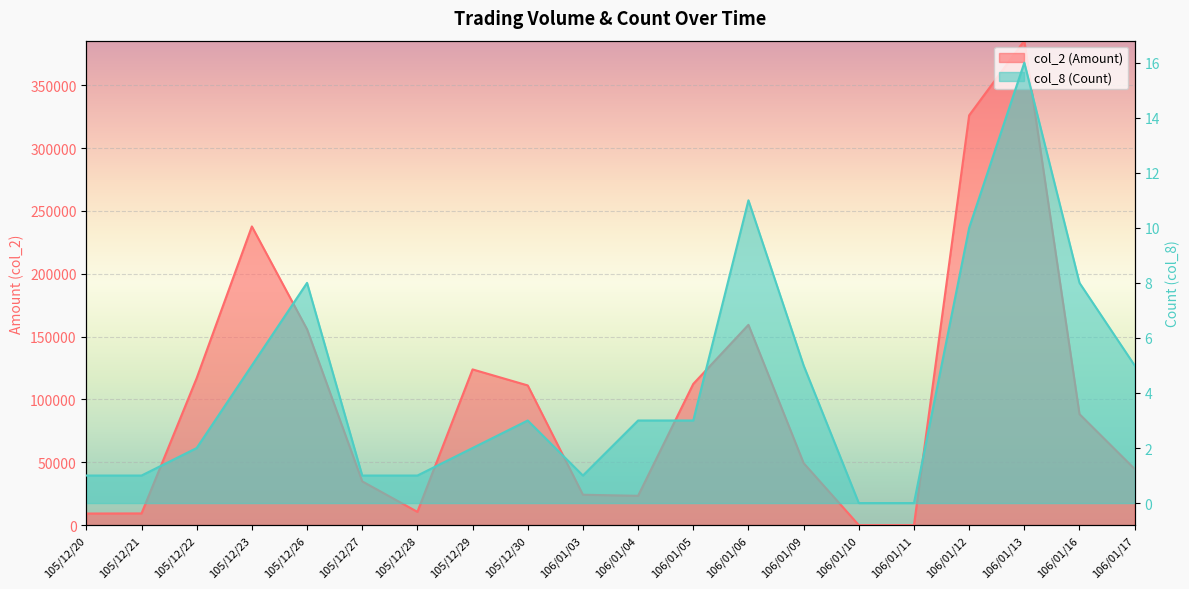

Which series changed the most between 105/12/20 and 105/12/21?

col_2 (Amount)